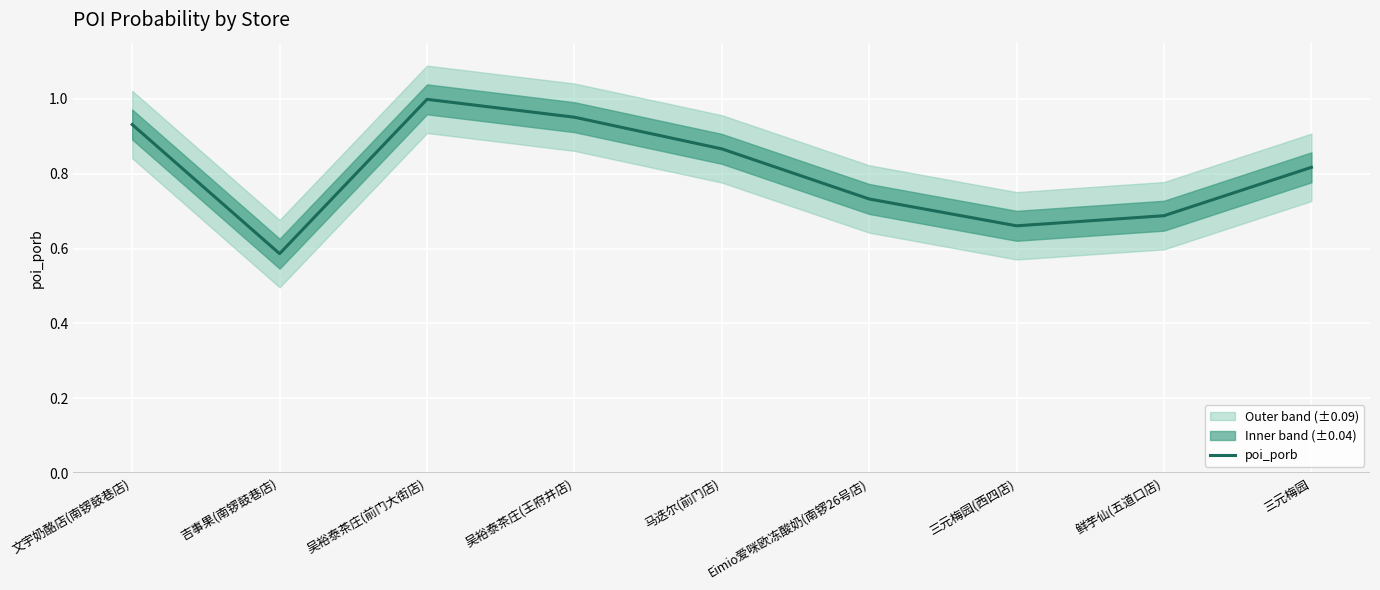

How many interior local peaks (higher than both neighbors) does the data have?

1